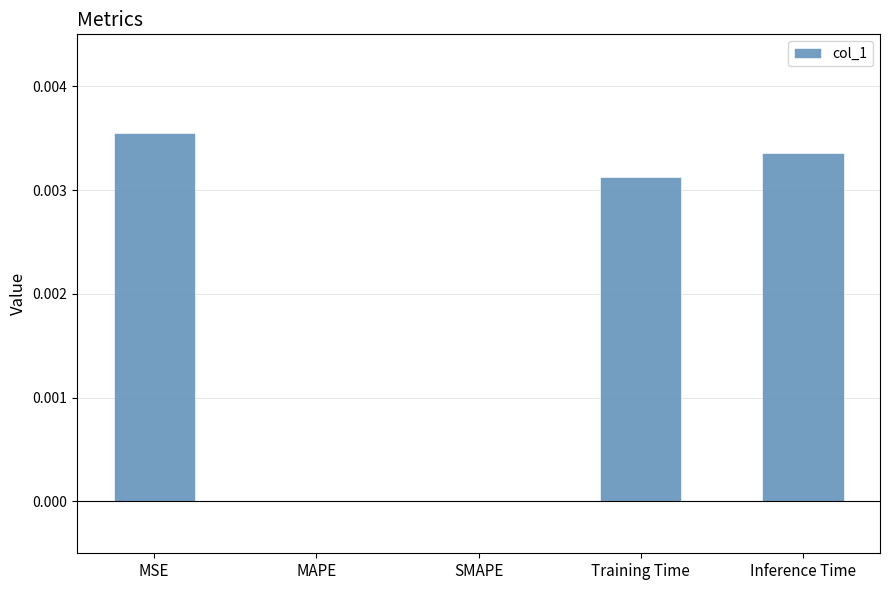

Is it true that the value at Training Time is 0.0?

True